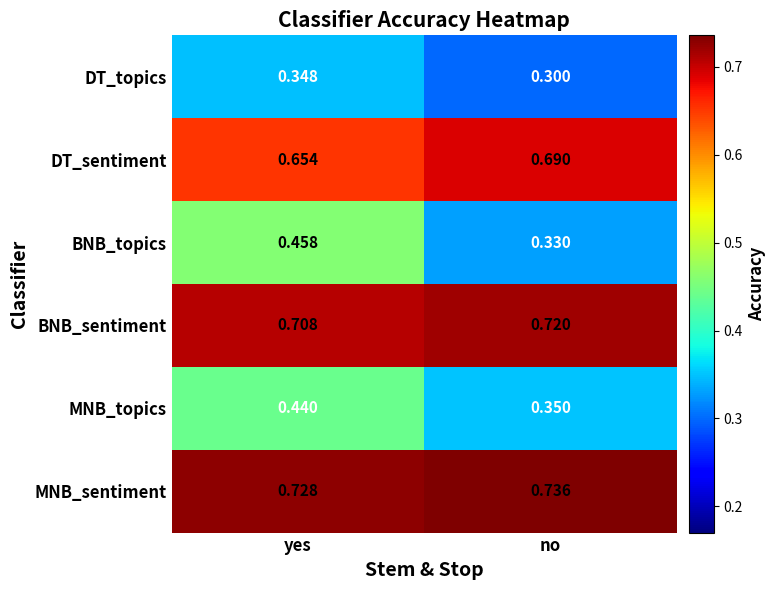

Between yes and no, which series saw the biggest shift?

BNB_topics